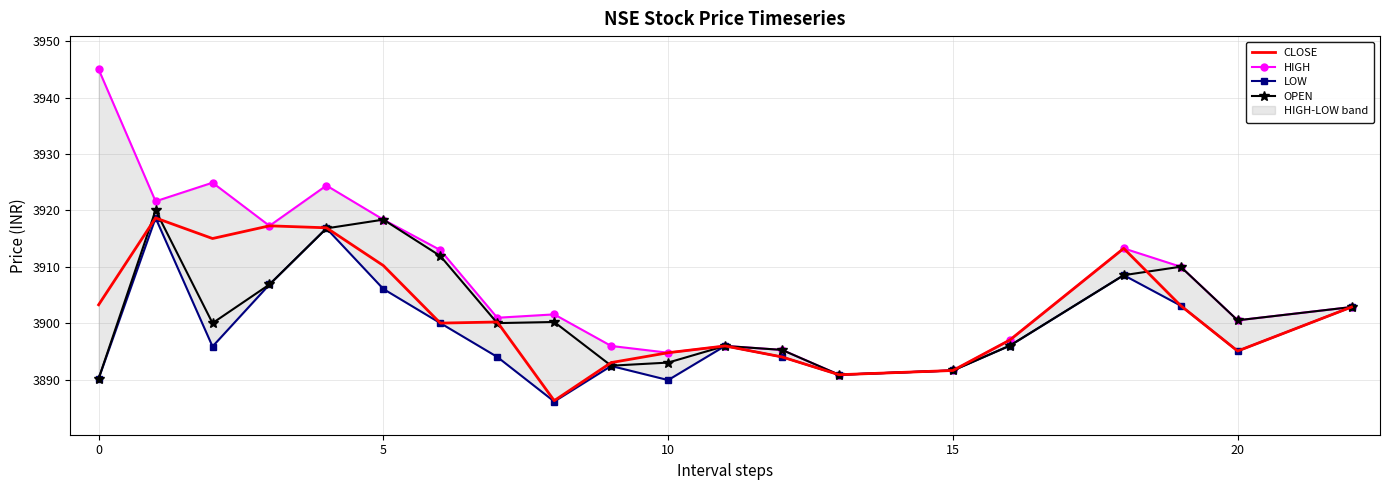

The OPEN series shows 6919.3 at 0. True or false?

False